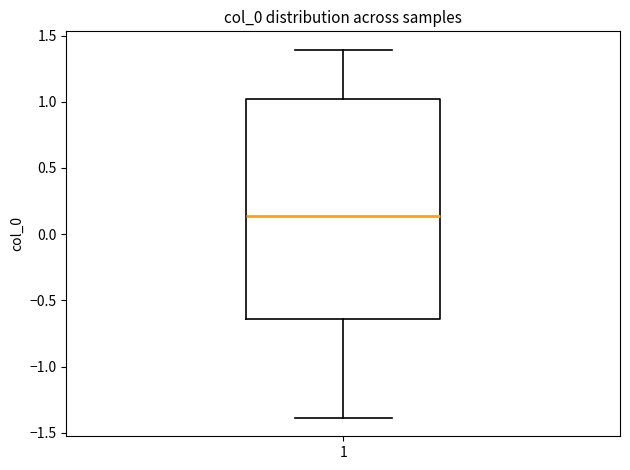

Transcribe this box plot: give where the median line is, the range the box spans, and where the two whiskers end, as read against the y-axis. The values are not printed on the chart, so give them approximately, as read against the axis.

median 0.15, box -0.65 to 1.00, whiskers -1.40 to 1.40